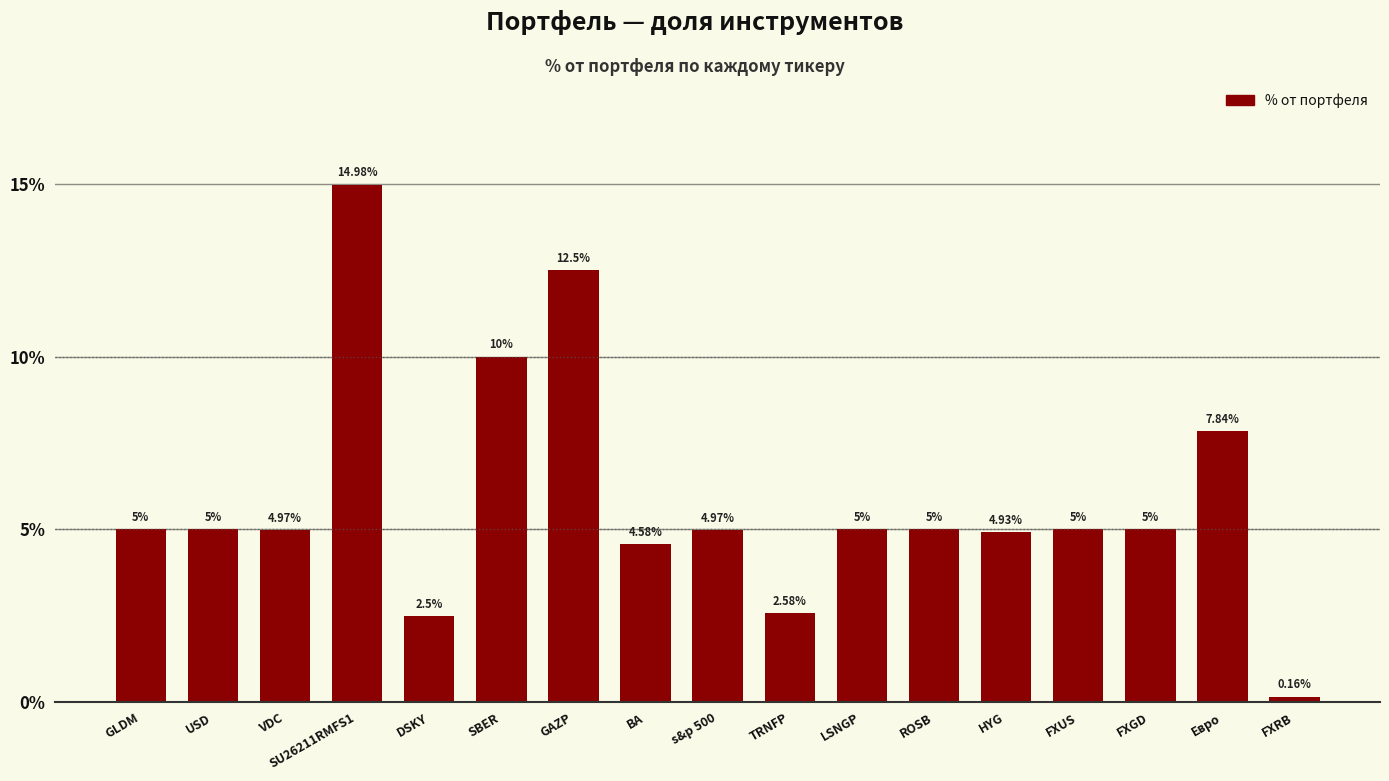

How many categories are shown in the chart?

17